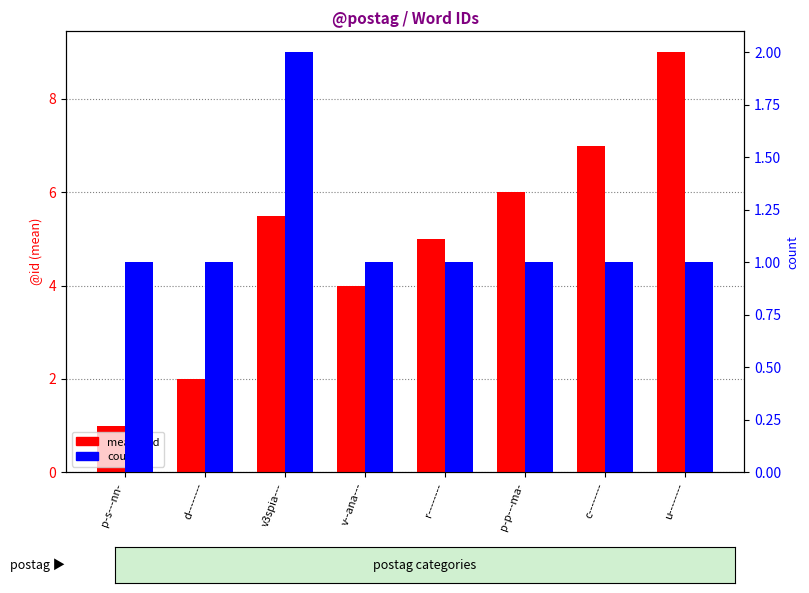

What is the value of the mean @id bar at the 8th from the left?

9.0